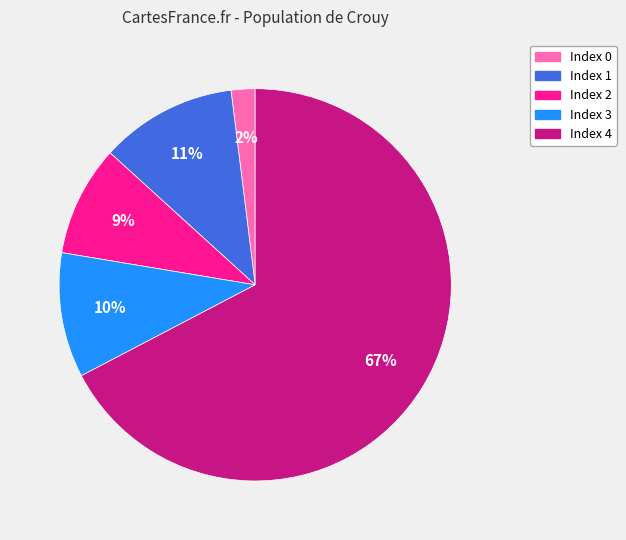

Does any single category account for the majority?

Yes